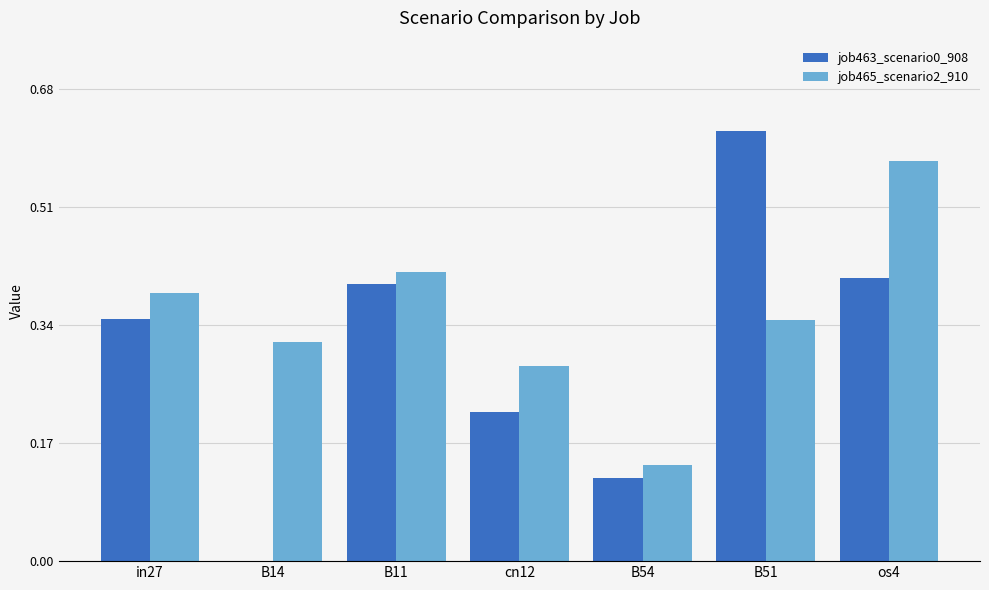

True or false: job465_scenario2_910 has a value of 0.2 at cn12.

False